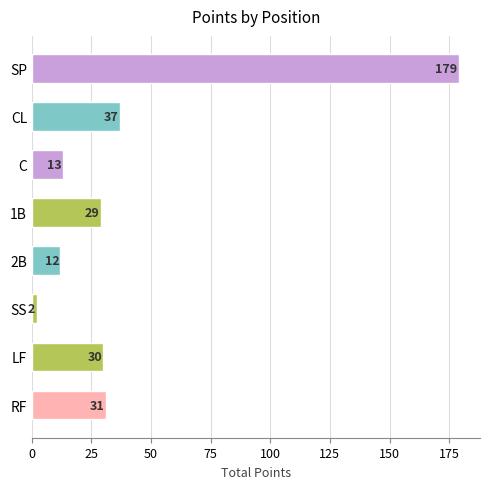

True or false: the data shows 67 at CL.

False